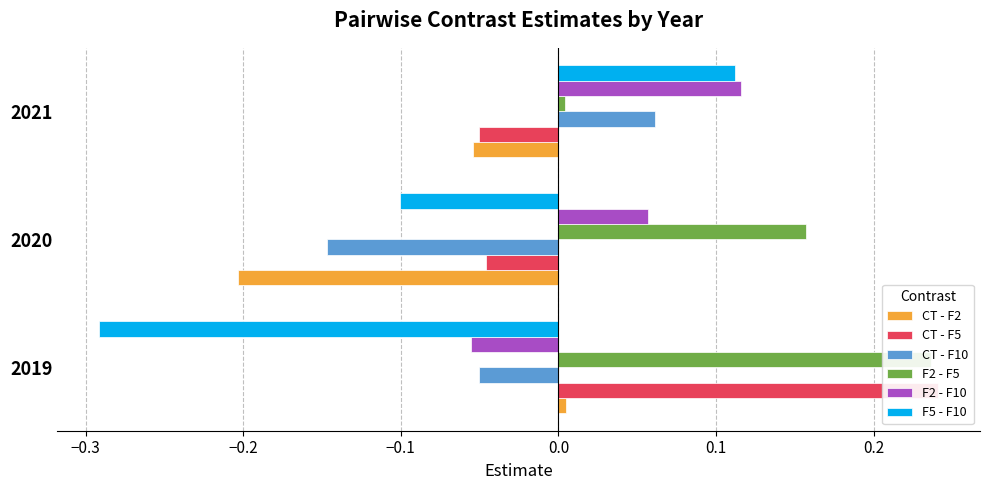

How many values in F5 - F10 are below zero?

2